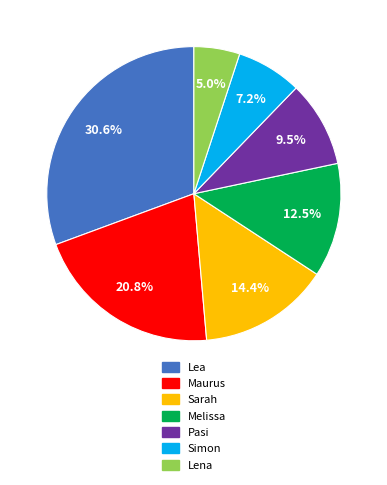

How many segments does this pie chart have?

7